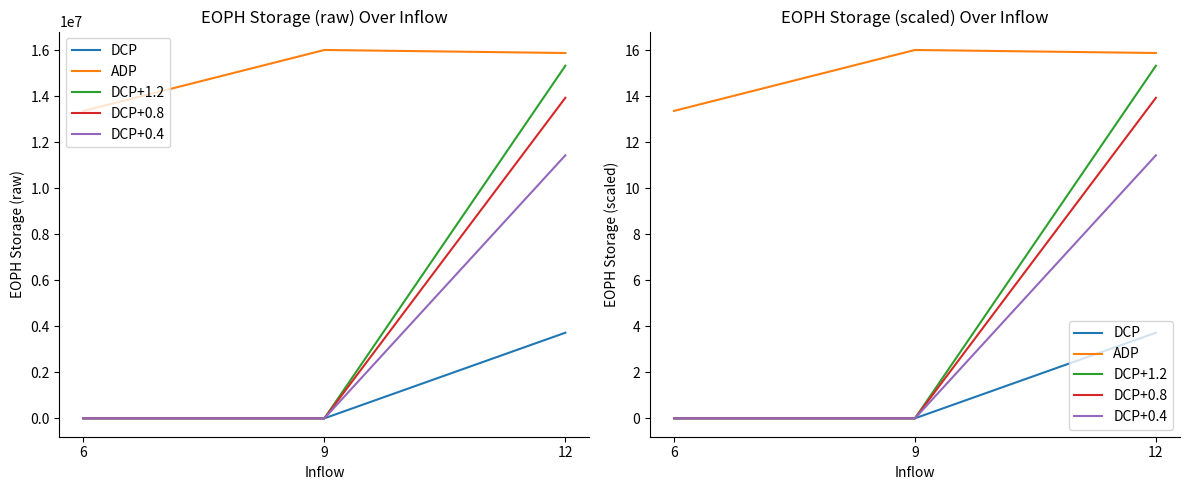

What is the difference between the DCP values at 12 and 9?

3.7